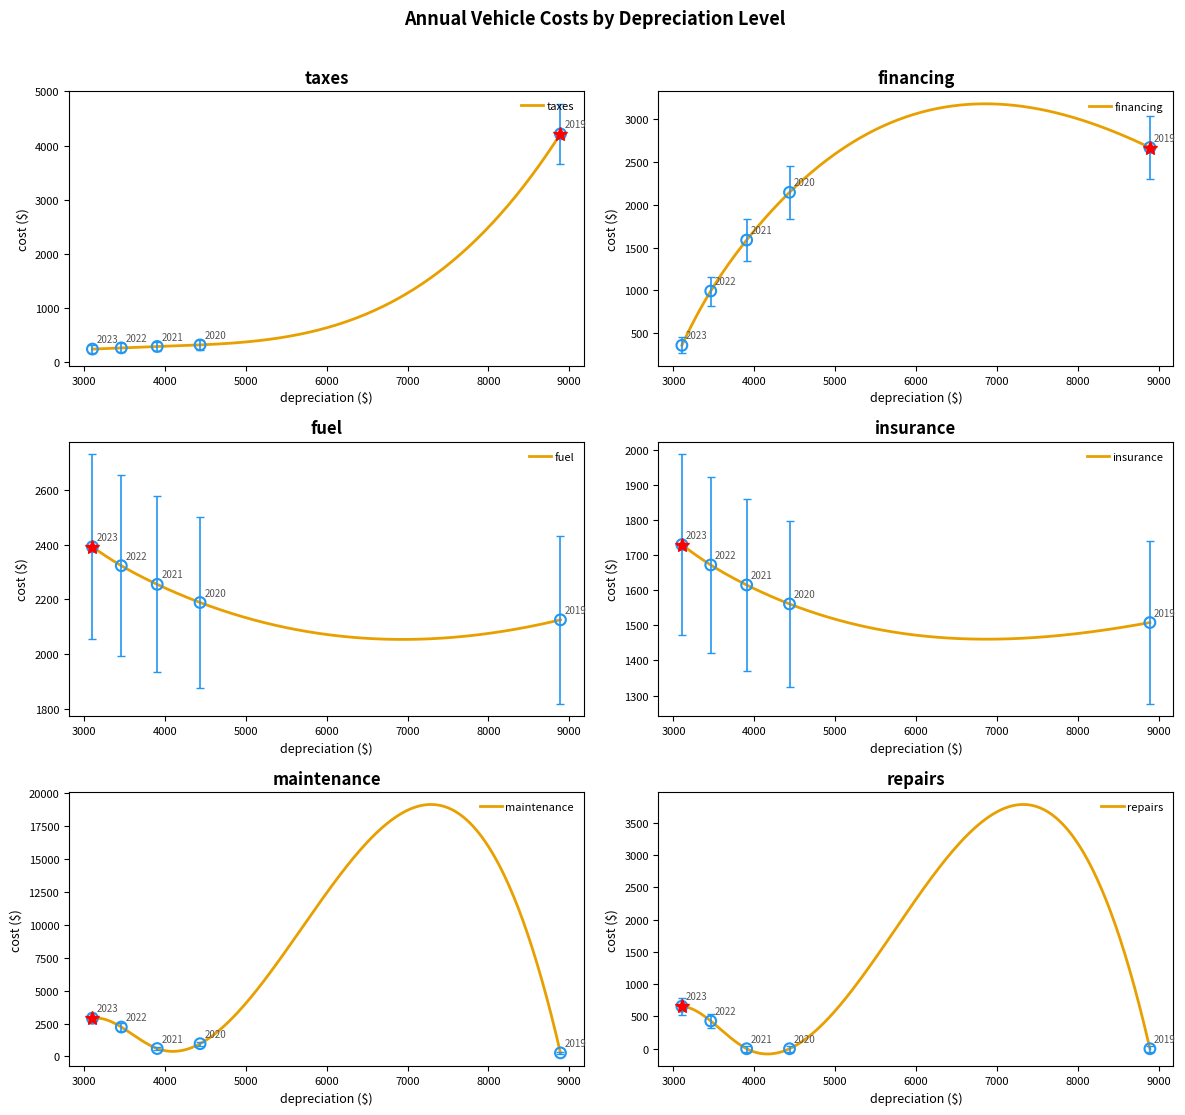

Which series has the largest total across all categories?

fuel